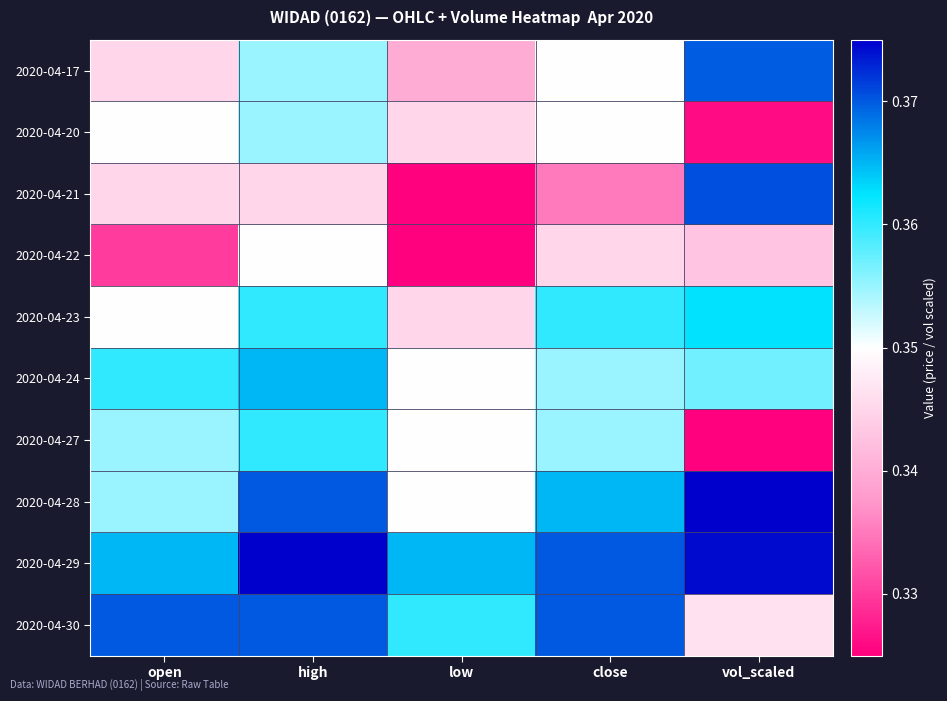

Rank the series by their maximum value, from lowest to highest.

2020-04-22, 2020-04-20, 2020-04-27, 2020-04-23, 2020-04-24, 2020-04-17, 2020-04-30, 2020-04-21, 2020-04-28, 2020-04-29